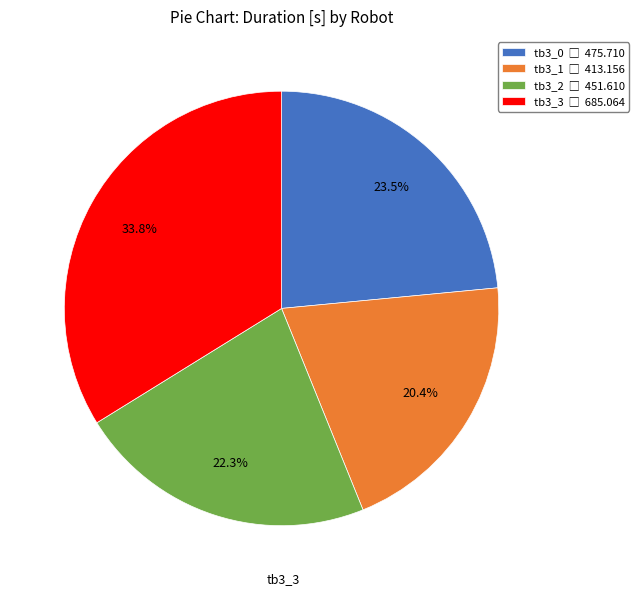

Is there a majority slice in this chart?

No